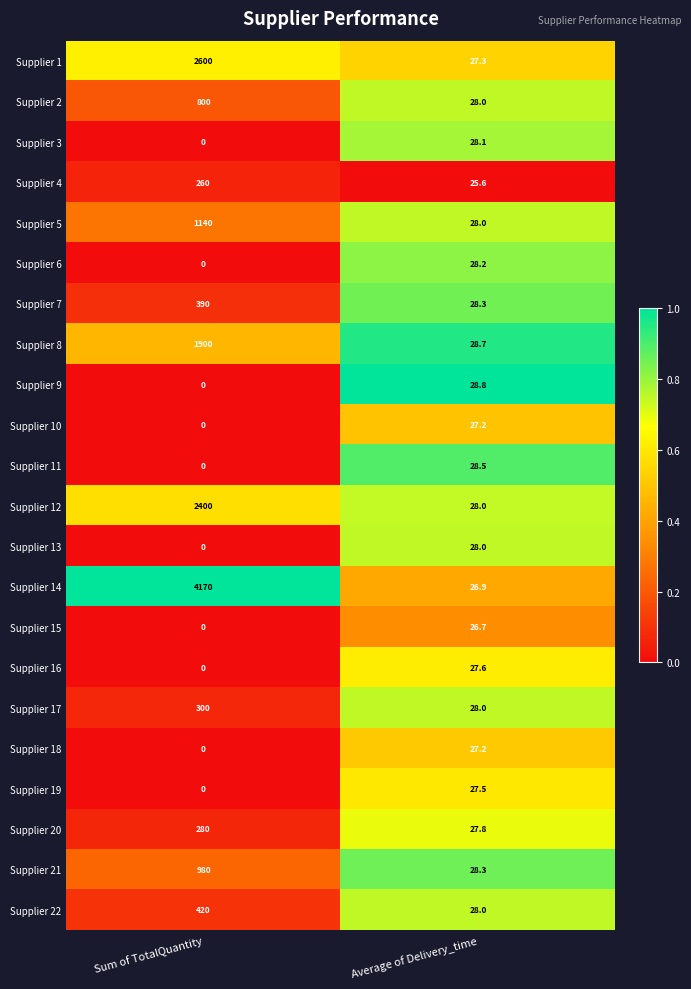

What is the difference between the Supplier 7 values at Sum of TotalQuantity and Average of Delivery_time?

361.7